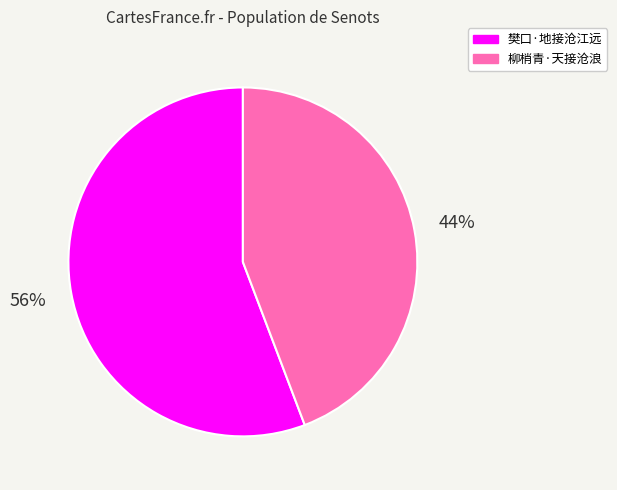

How many segments does this pie chart have?

2